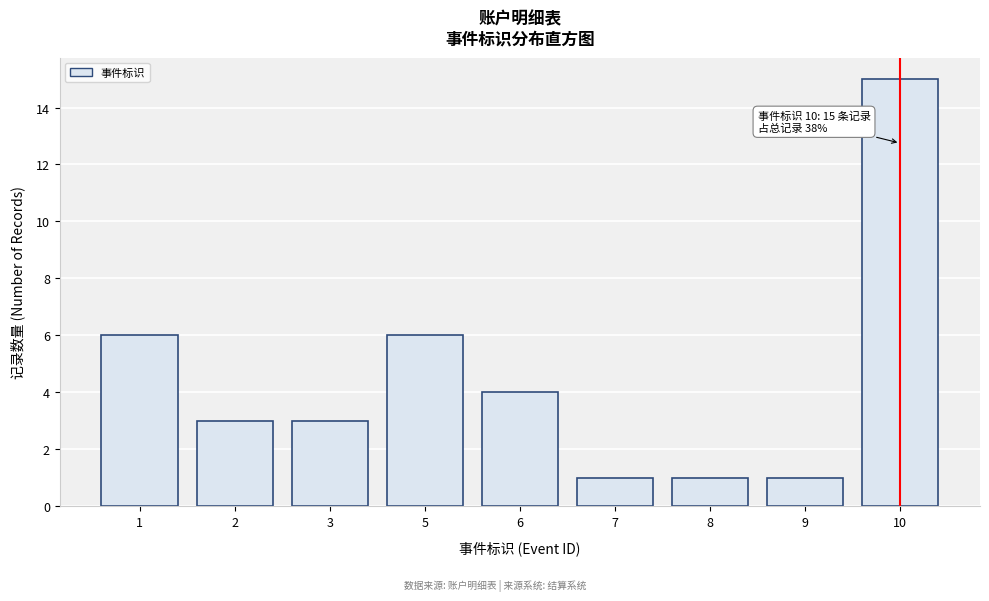

Reading left to right, extract all data points from this chart.

1=6	2=3	3=3	5=6	6=4	7=1	8=1	9=1	10=15